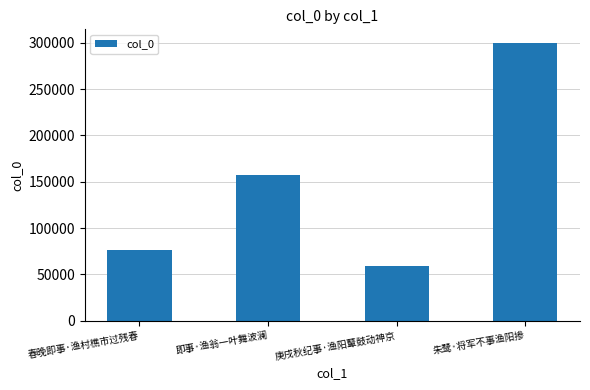

Approximately how many times larger is the value at 朱鹭·将军不事渔阳掺 compared to 即事·渔翁一叶舞波澜?

1.9